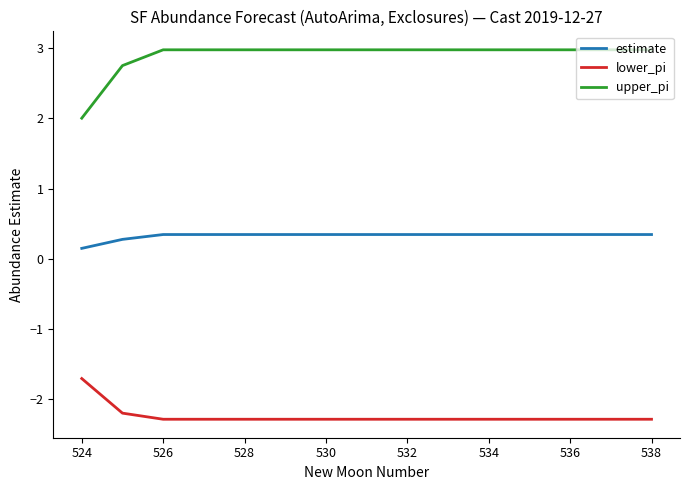

What is the difference between the maximum and minimum values in the lower_pi series?

0.6